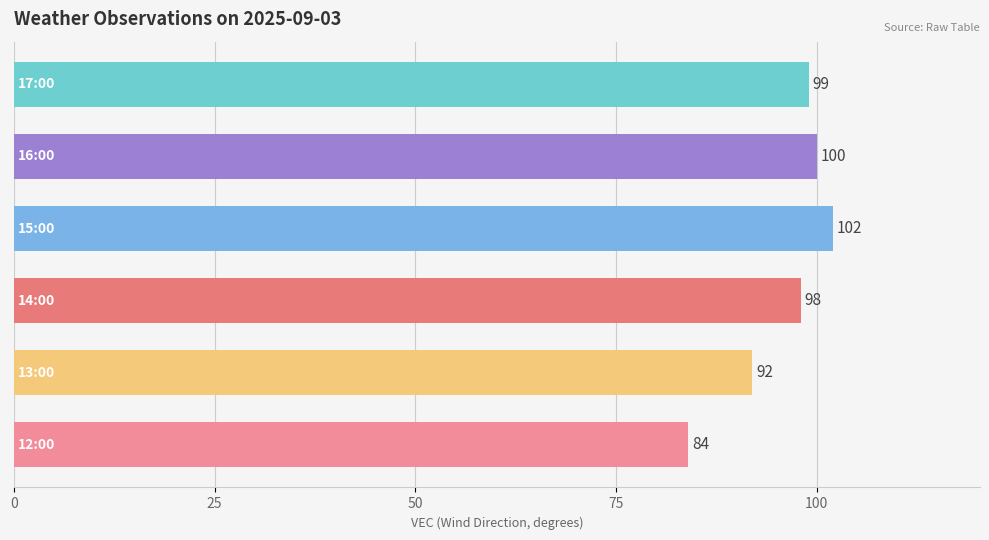

Reading bottom to top, extract all data points from this chart.

84	92	98	102	100	99